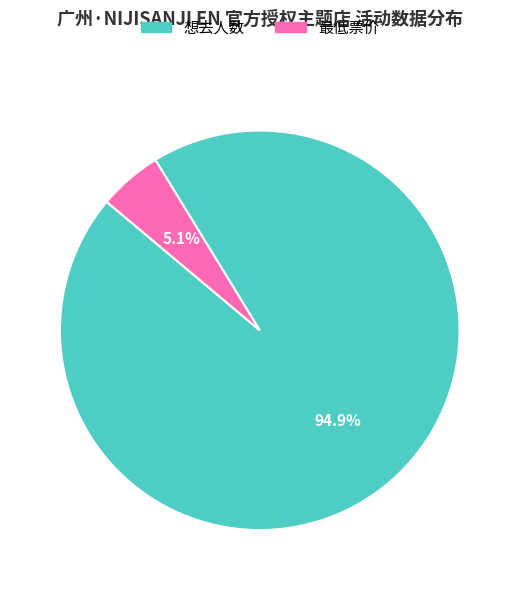

Is there a majority slice in this chart?

Yes